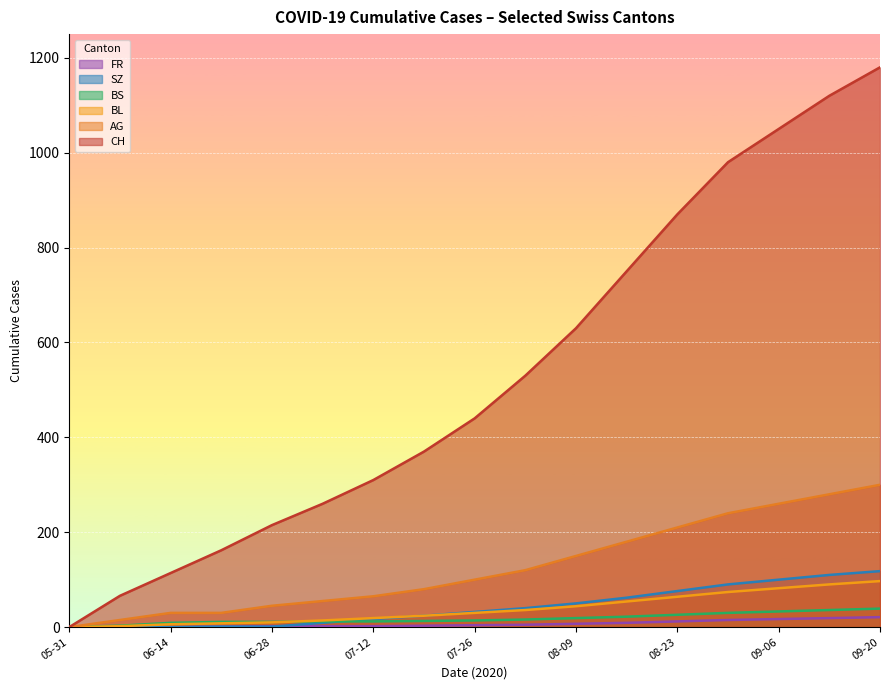

What is the difference between the CH values at 06-28 and 08-23?

655